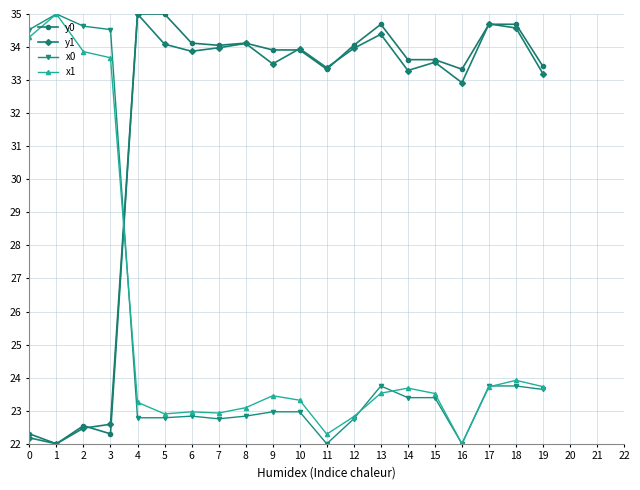

What is the difference between the maximum and second lowest values in the x0 series?

13.0